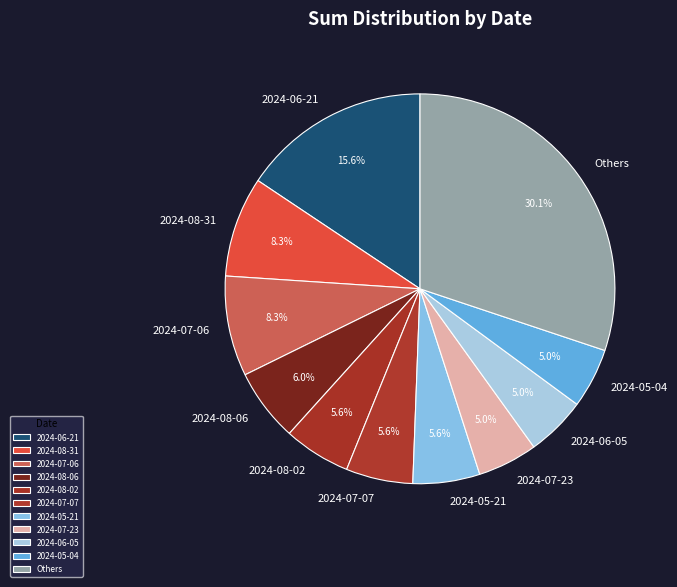

To the nearest percent, what is the average slice percentage?

9%